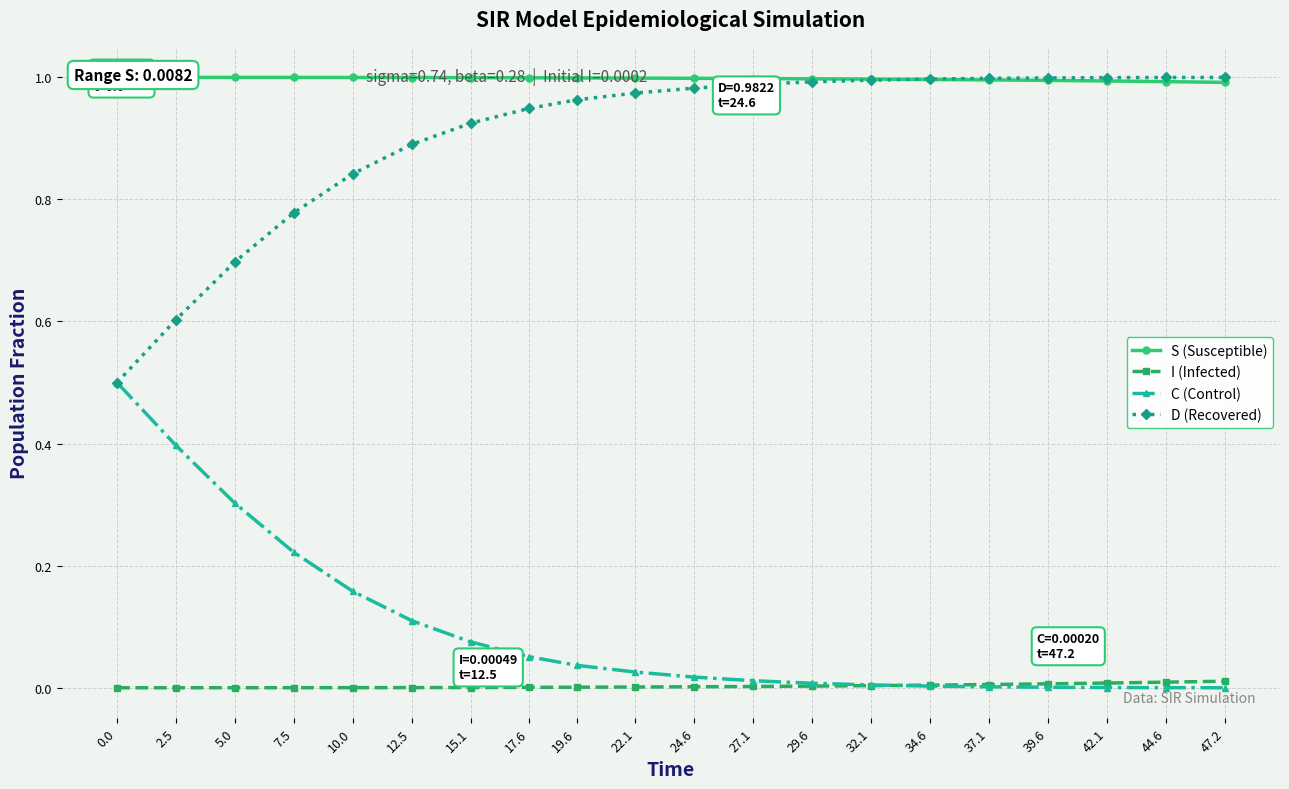

Reading left to right, extract all data points from this chart.

S (Susceptible): 0.0=1.0	2.5=1.0	5.0=1.0	7.5=1.0	10.0=1.0	12.5=1.0	15.1=1.0	17.6=1.0	19.6=1.0	22.1=1.0	24.6=1.0	27.1=1.0	29.6=1.0	32.1=1.0	34.6=1.0	37.1=1.0	39.6=1.0	42.1=1.0	44.6=1.0	47.2=1.0
I (Infected): 0.0=0.0	2.5=0.0	5.0=0.0	7.5=0.0	10.0=0.0	12.5=0.0	15.1=0.0	17.6=0.0	19.6=0.0	22.1=0.0	24.6=0.0	27.1=0.0	29.6=0.0	32.1=0.0	34.6=0.0	37.1=0.0	39.6=0.0	42.1=0.0	44.6=0.0	47.2=0.0
C (Control): 0.0=0.5	2.5=0.4	5.0=0.3	7.5=0.2	10.0=0.2	12.5=0.1	15.1=0.1	17.6=0.1	19.6=0.0	22.1=0.0	24.6=0.0	27.1=0.0	29.6=0.0	32.1=0.0	34.6=0.0	37.1=0.0	39.6=0.0	42.1=0.0	44.6=0.0	47.2=0.0
D (Recovered): 0.0=0.5	2.5=0.6	5.0=0.7	7.5=0.8	10.0=0.8	12.5=0.9	15.1=0.9	17.6=0.9	19.6=1.0	22.1=1.0	24.6=1.0	27.1=1.0	29.6=1.0	32.1=1.0	34.6=1.0	37.1=1.0	39.6=1.0	42.1=1.0	44.6=1.0	47.2=1.0